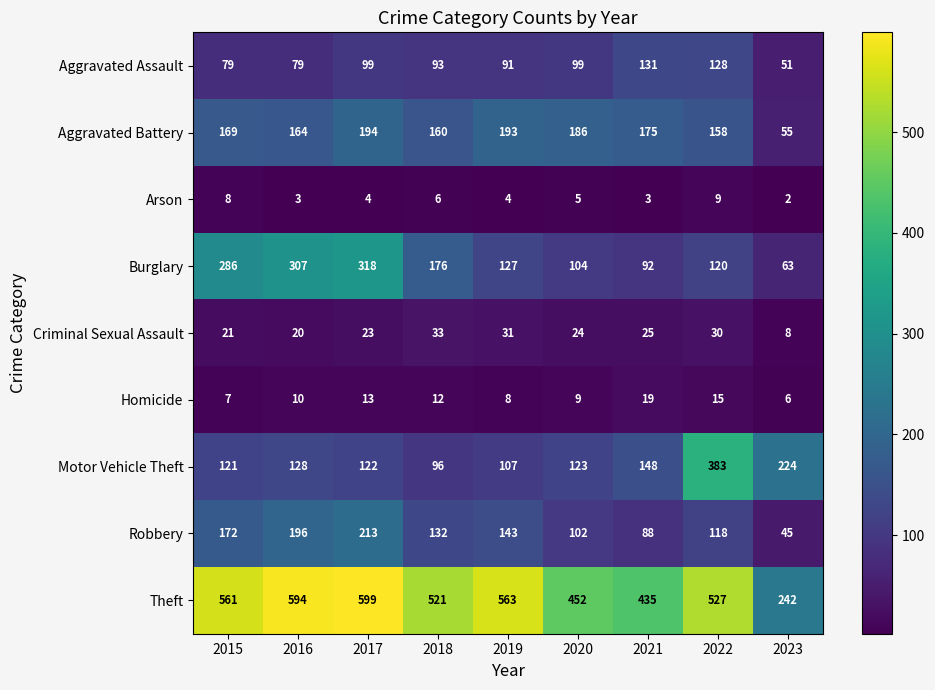

Is it true that Homicide equals 10 at 2016?

True